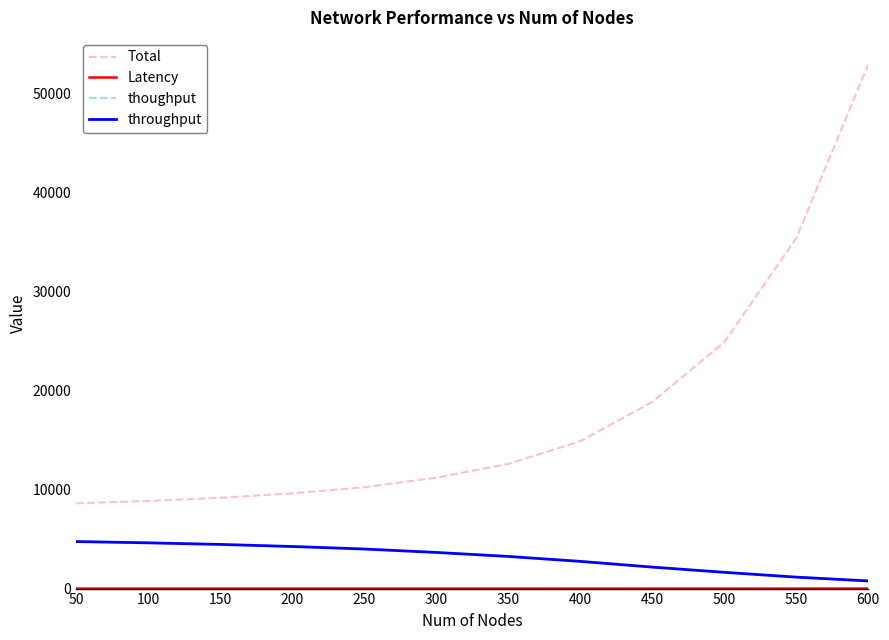

What is the highest value of the thoughput series?

4752.9